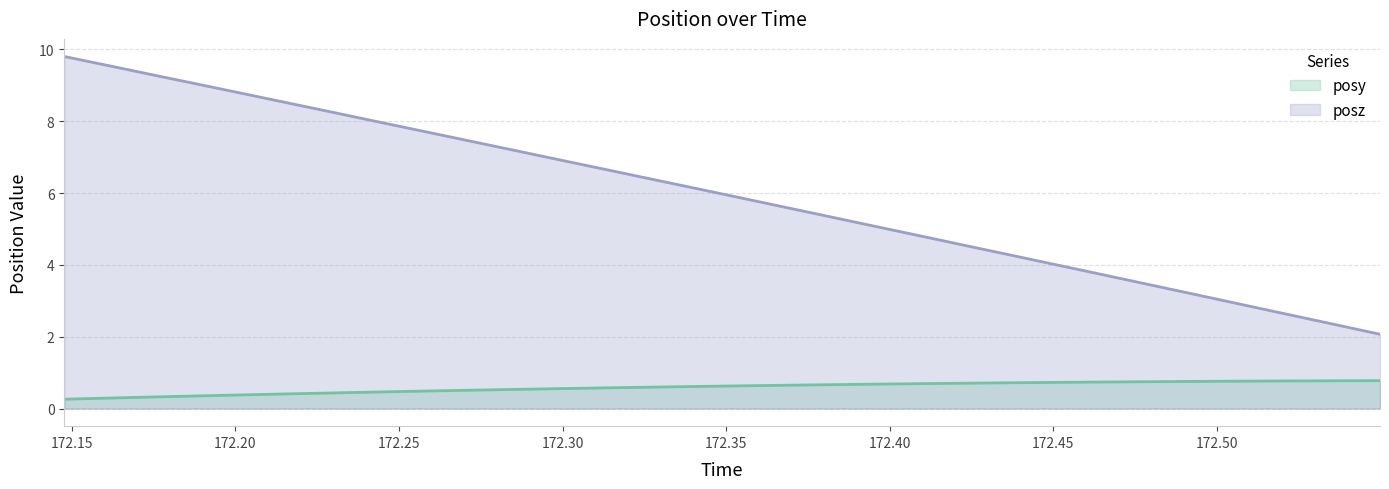

What is the smallest value displayed?

0.3